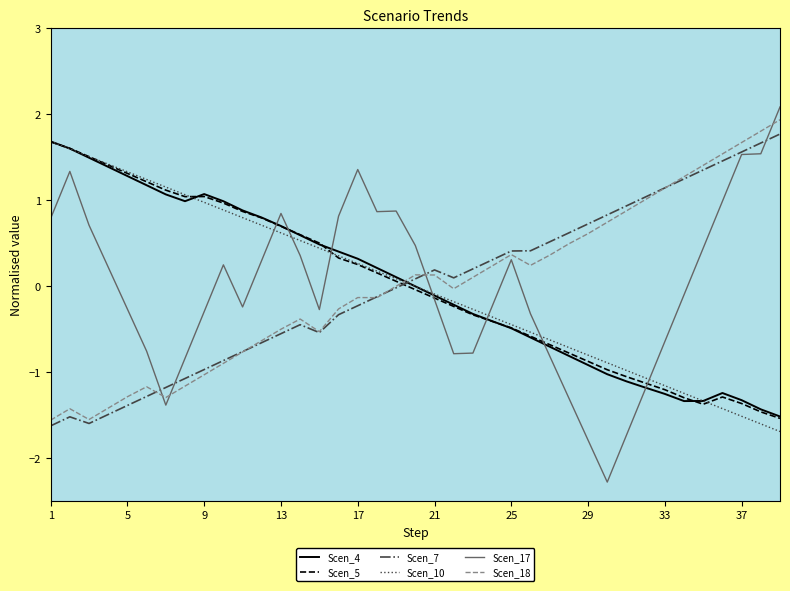

True or false: Scen_7 and Scen_18 cross at least once.

True